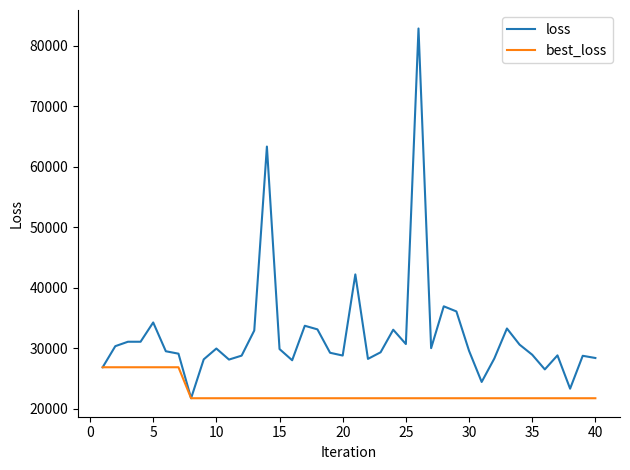

What is the lowest value of the loss series?

21714.7